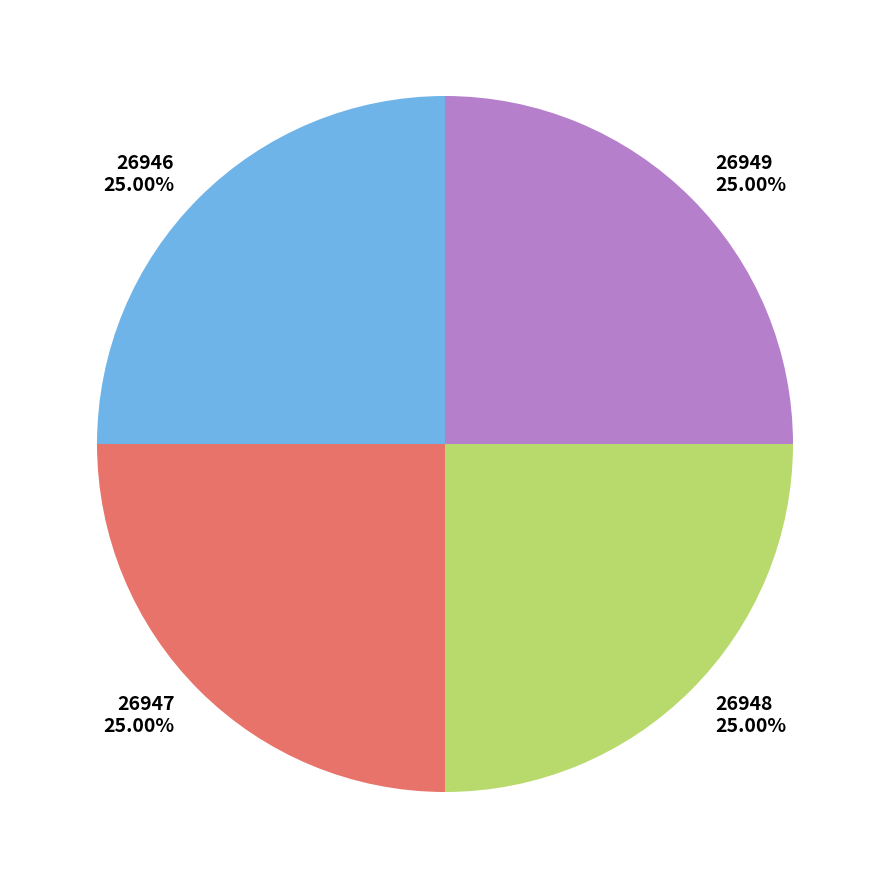

Is there a majority slice in this chart?

No